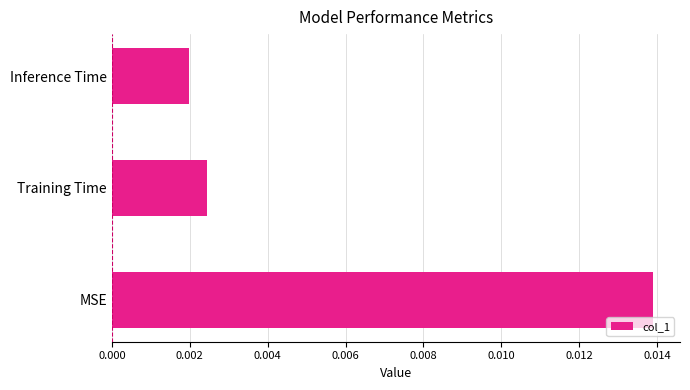

List the labels in order of value, largest first.

MSE, Training Time, Inference Time